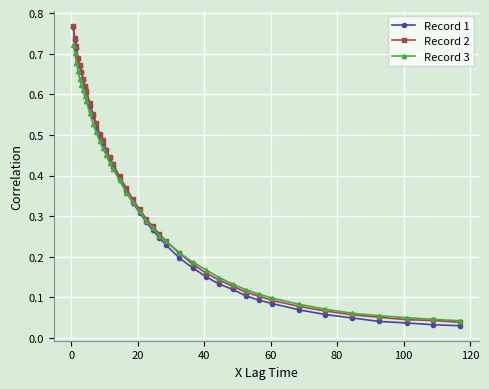

Which series has the largest range (max minus min)?

Record 1